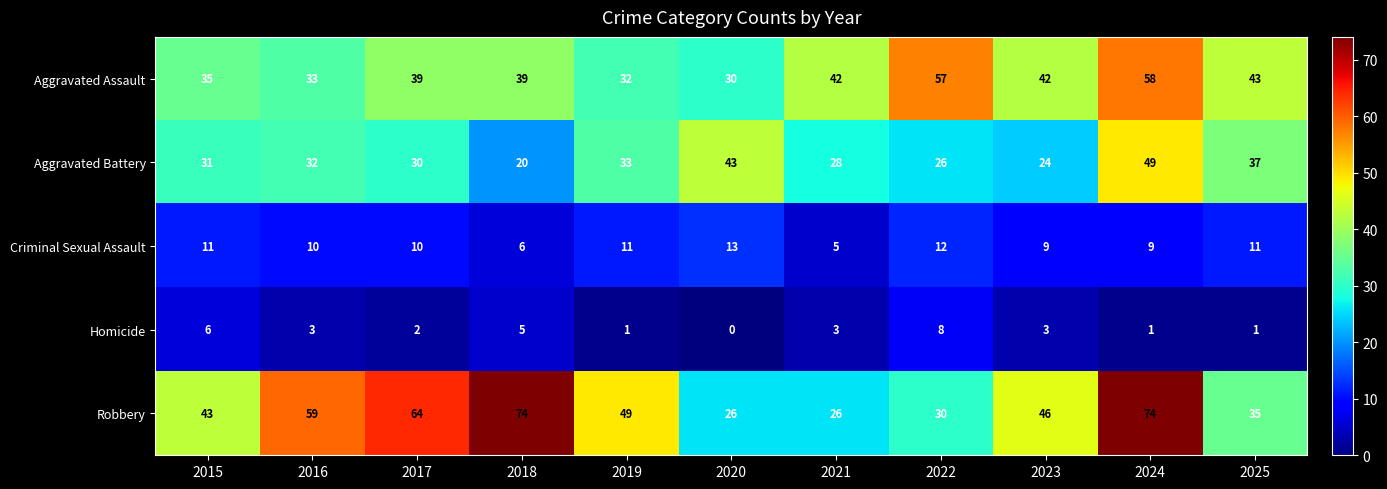

What is the total value across all series at 2016?

137